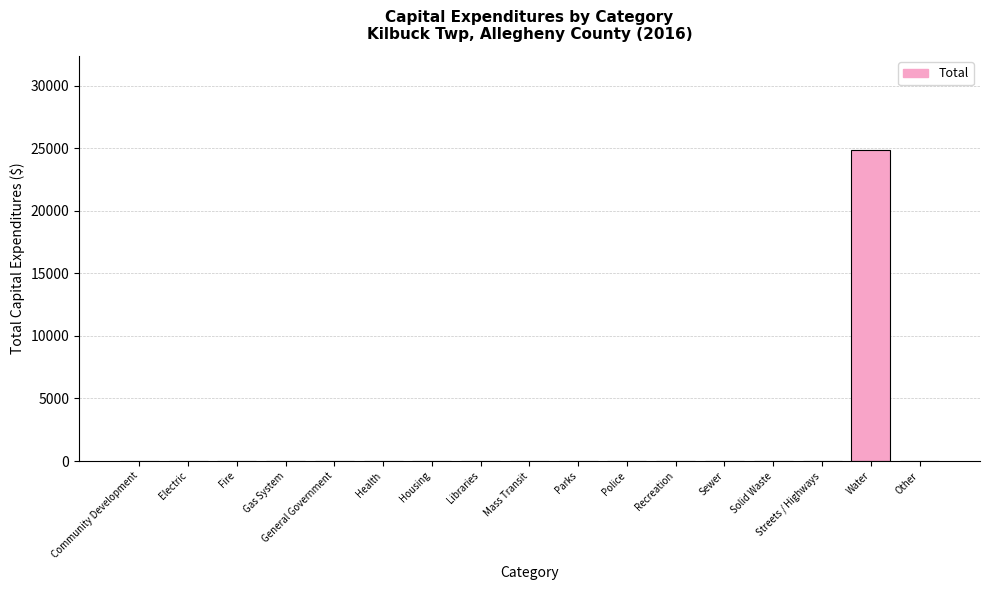

The value at Community Development is 0. True or false?

True